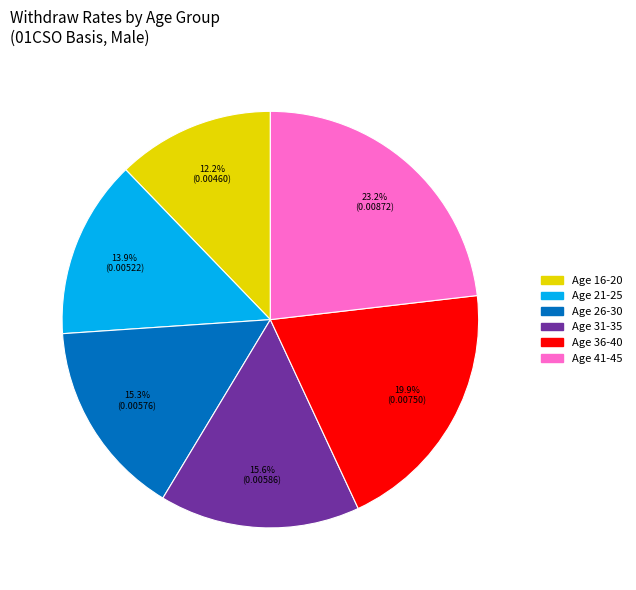

What portion of the pie excludes Age 31-35?

84.4%